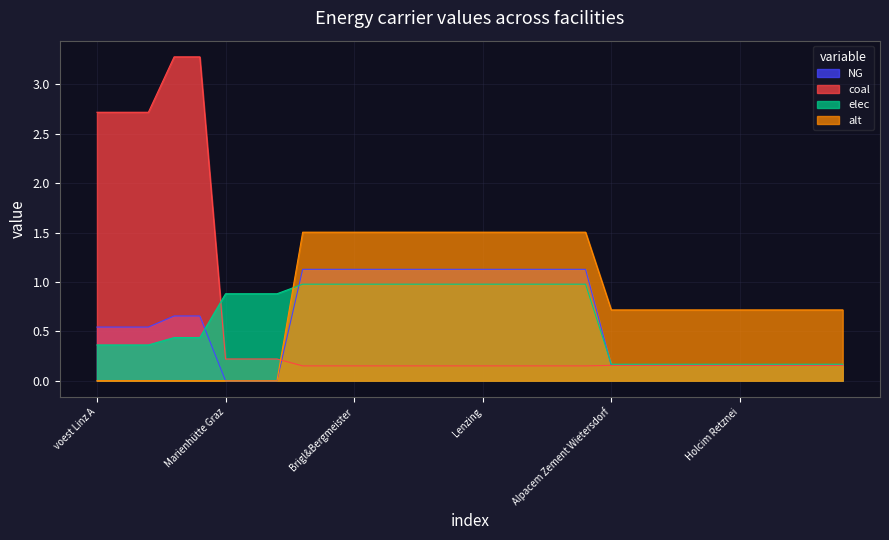

What is the approximate value of elec at Danucem?

0.2